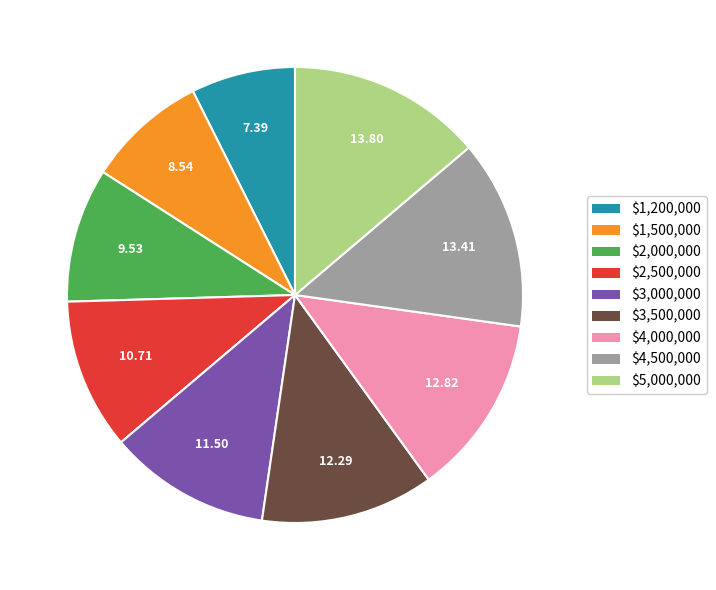

What is the smallest slice in the pie chart?

$1,200,000